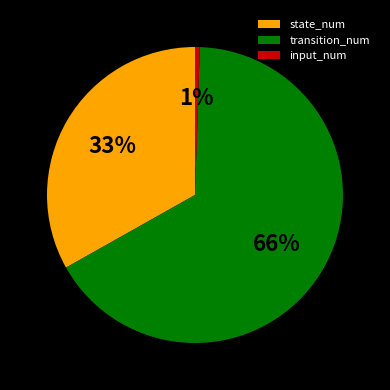

How many segments does this pie chart have?

3